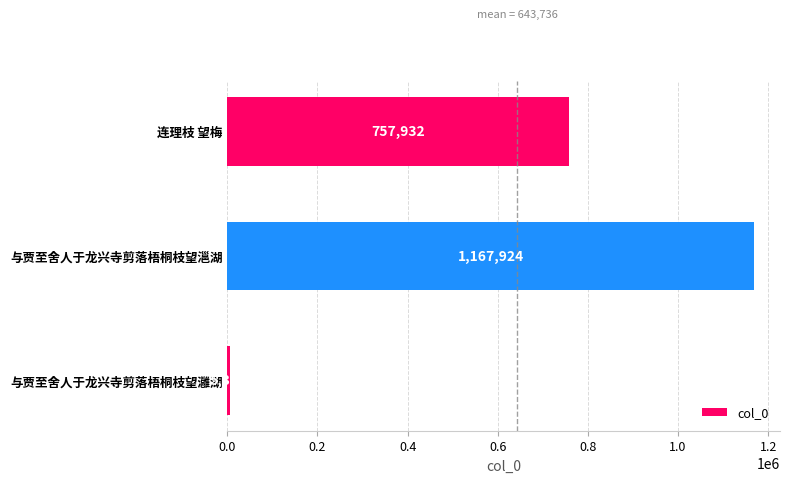

How many values are below 757932?

1